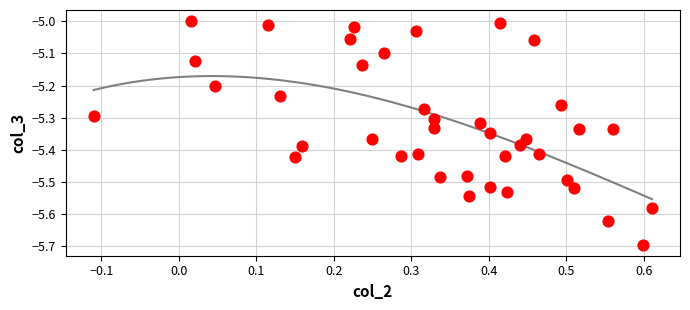

What is the range of X values (max minus min)?

0.7